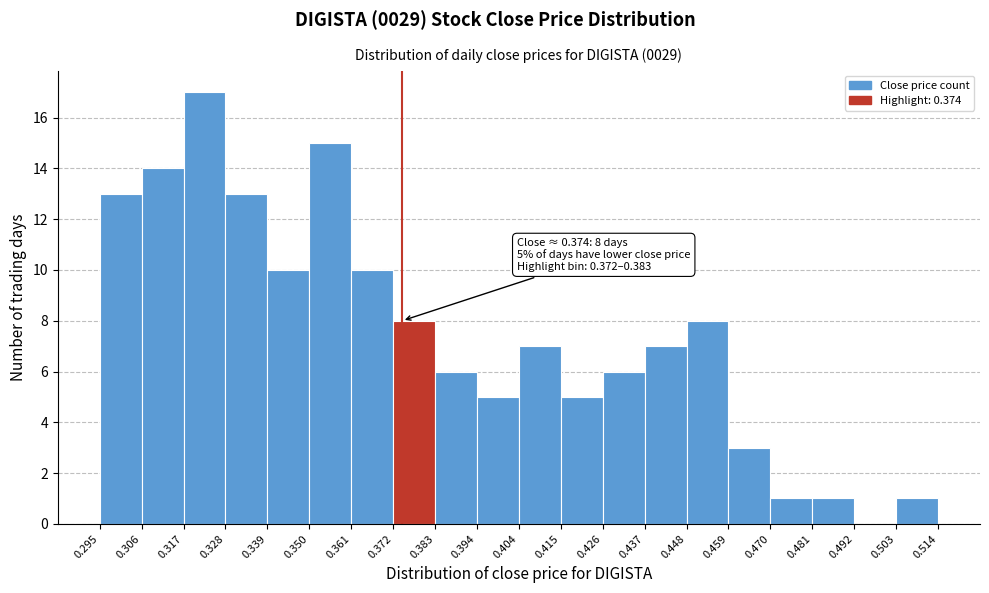

Which range on the x-axis has the tallest bar?

0.317 to 0.328